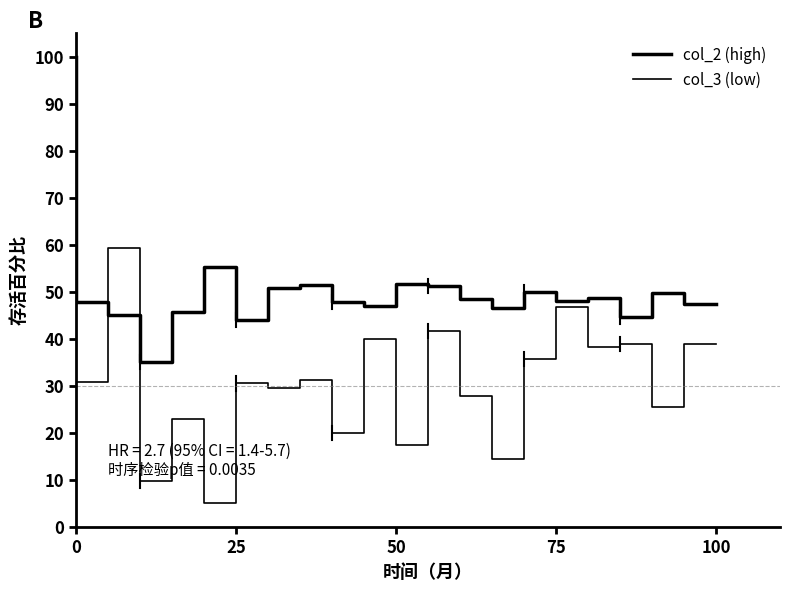

What is the label of the 17th point from the left?

75